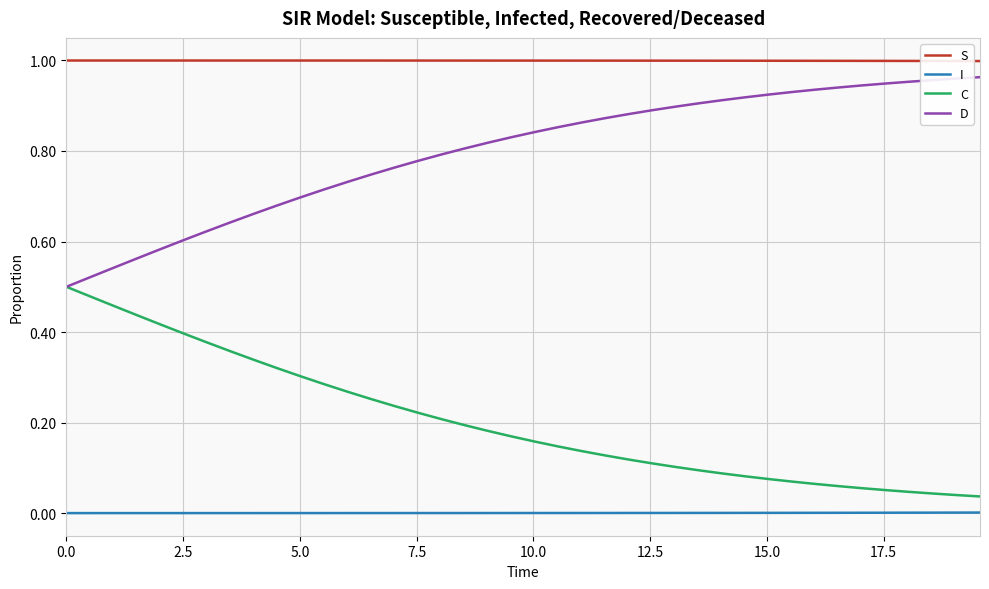

Which series has the largest total across all categories?

S